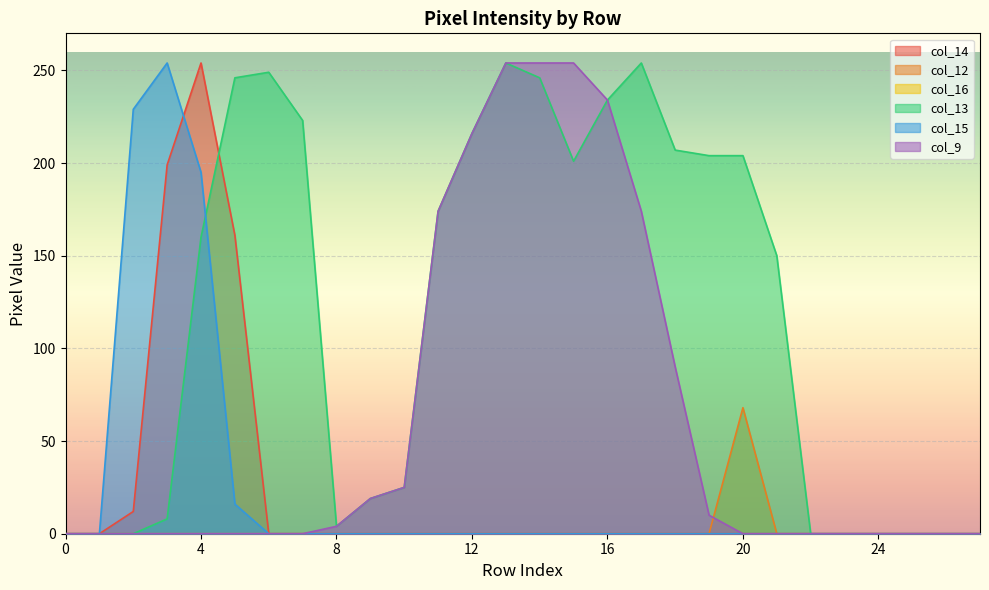

What is the sum of the col_9 values at 17 and 3?

174